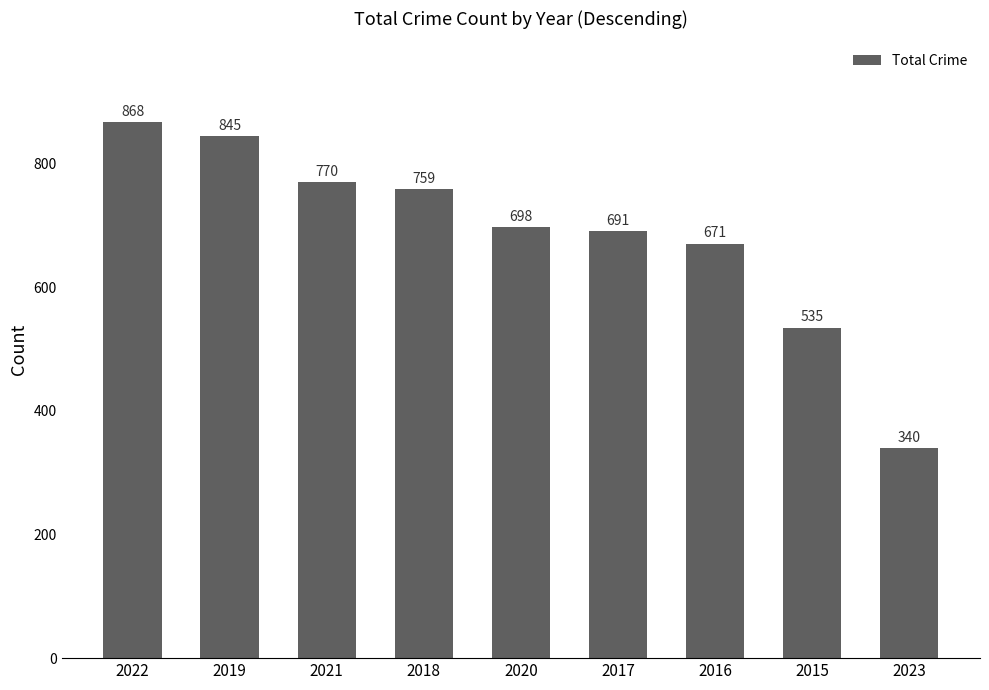

True or false: the data shows 759 at 2018.

True